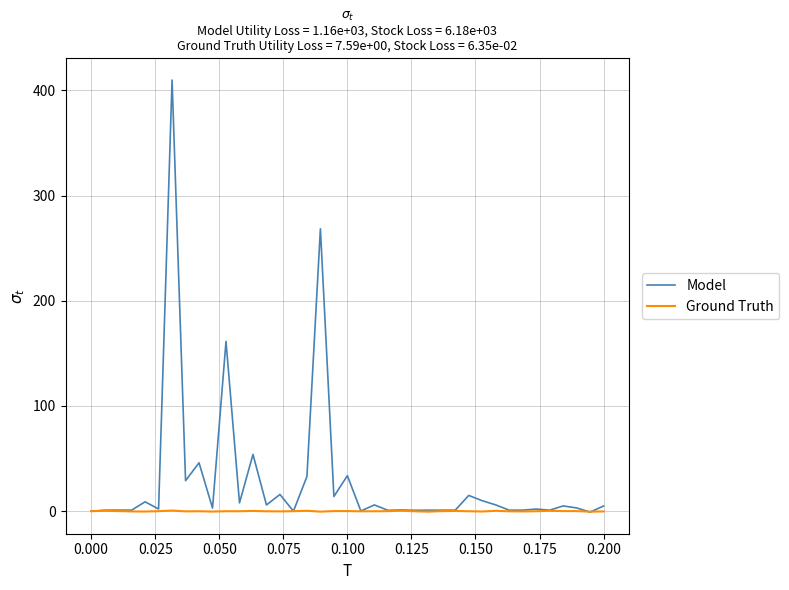

Which series has the widest spread of values?

Model